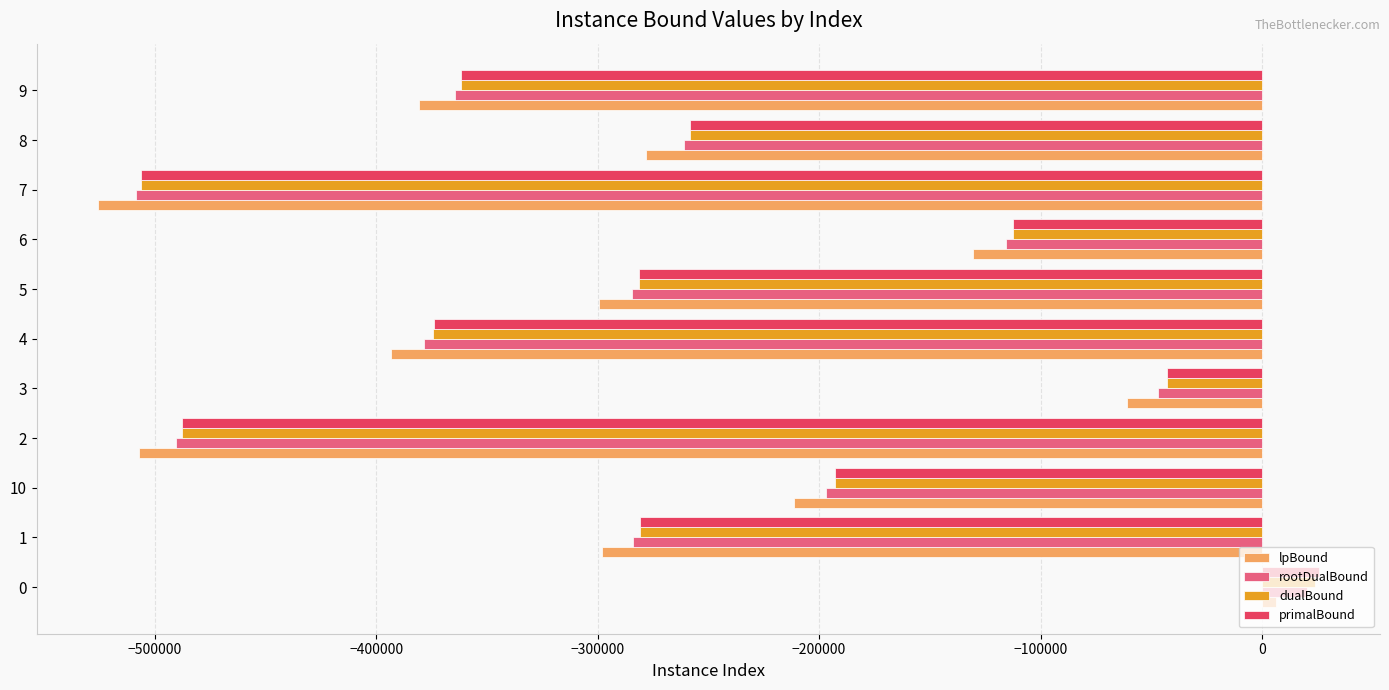

How many data points in primalBound are less than -280877?

6